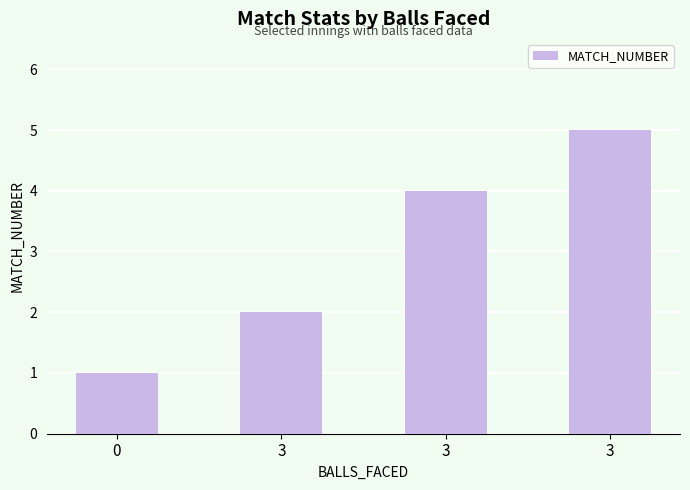

What is the difference between the maximum and minimum values?

4